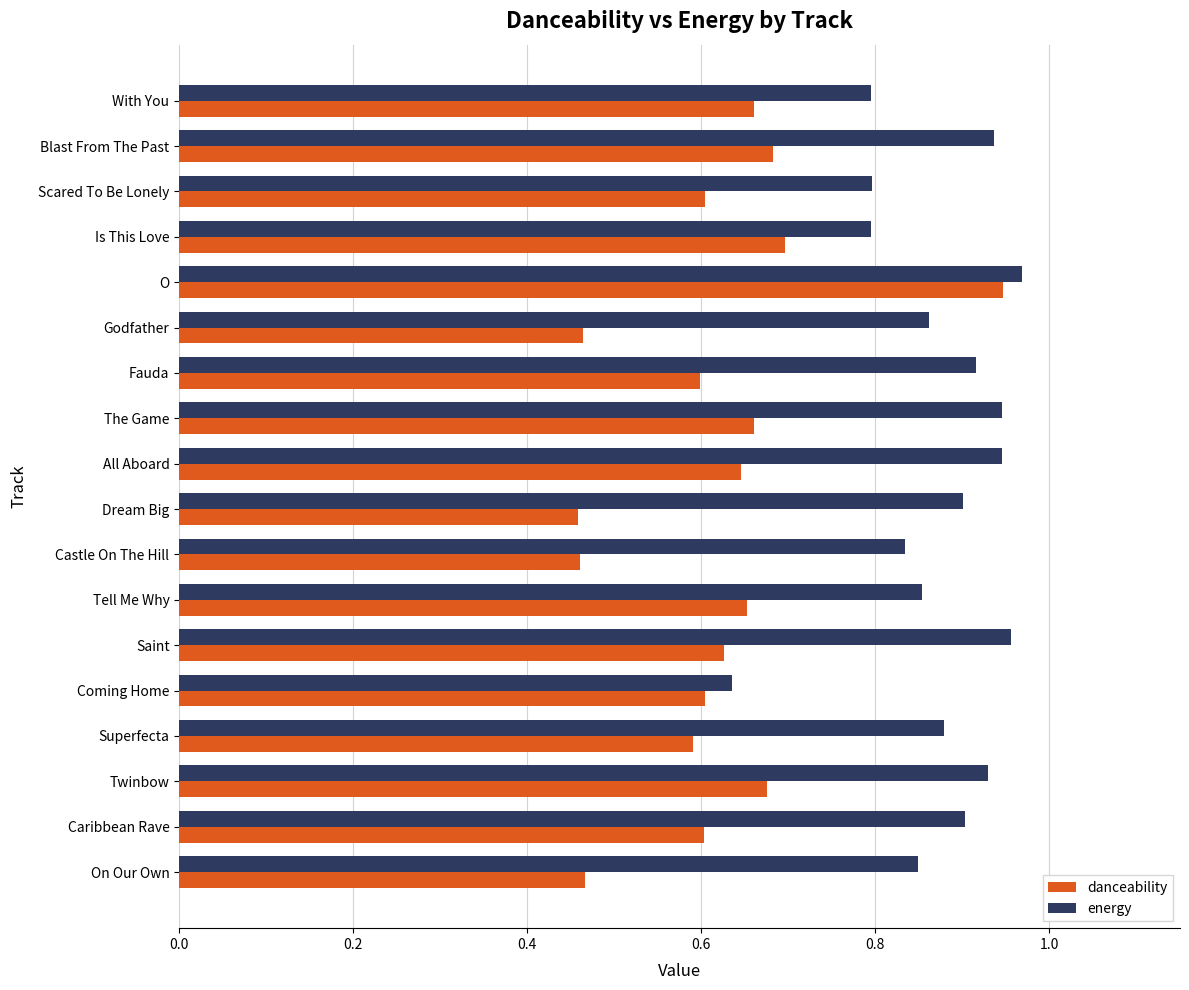

Which series changed the most between Blast From The Past and Coming Home?

energy